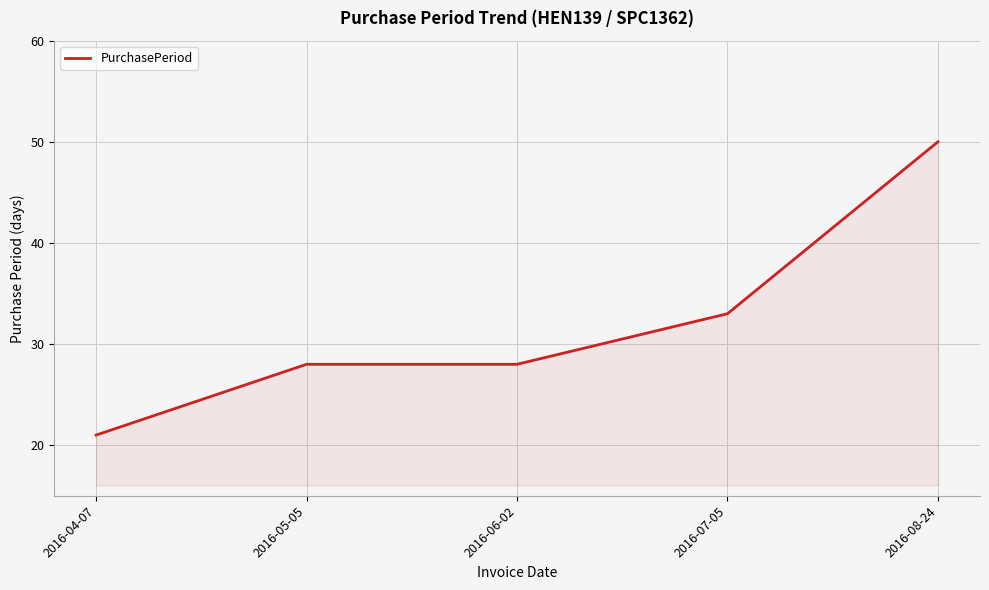

What is the minimum value shown in the chart?

21